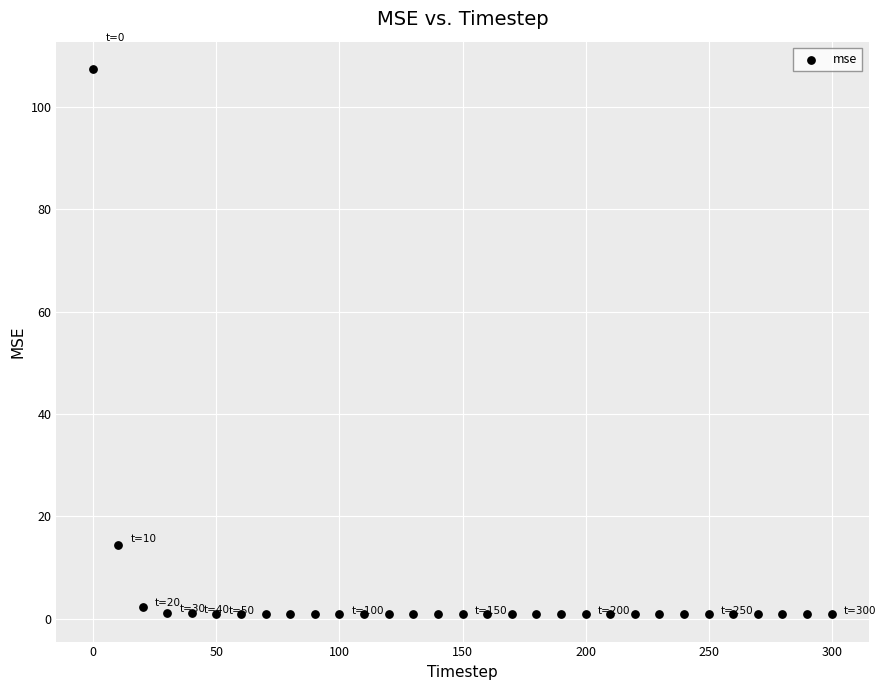

What Y value in the scatter plot is closest to 54?

14.4